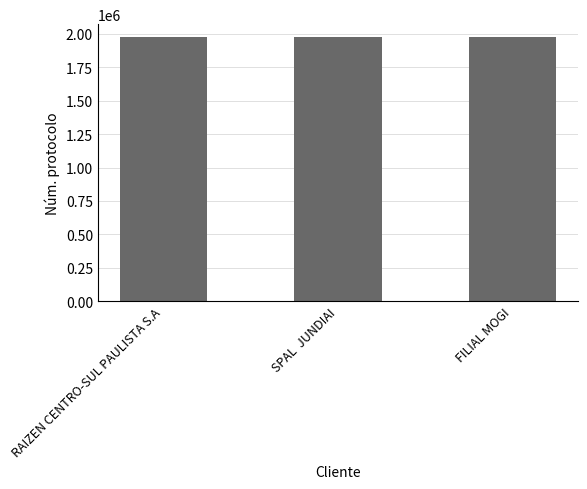

How many distinct data groups are displayed?

1